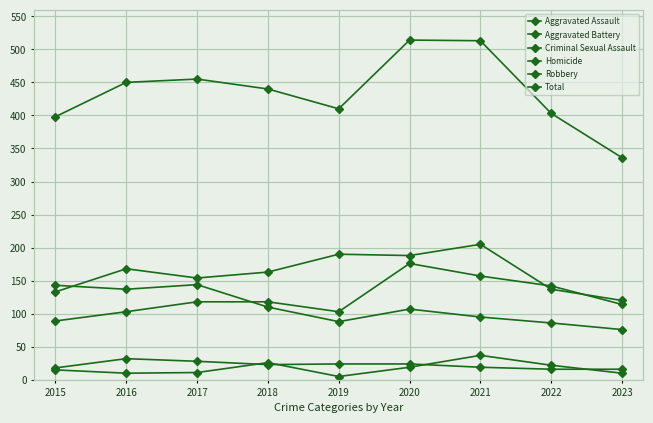

At which label is Homicide closest to 21?

2022